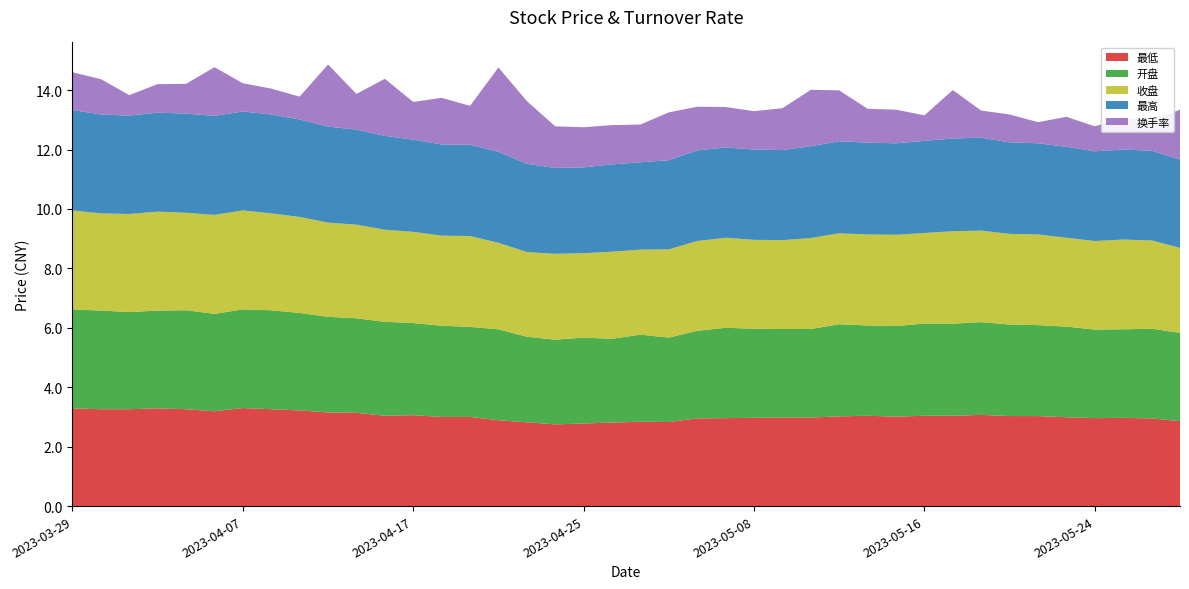

Reading left to right, extract all data points from this chart.

开盘: 3.3	3.3	3.3	3.3	3.3	3.3	3.3	3.3	3.3	3.2	3.2	3.2	3.1	3.1	3.0	3.1	2.9	2.9	2.9	2.8	2.9	2.8	3.0	3.0	3.0	3.0	3.0	3.1	3.0	3.0	3.1	3.1	3.1	3.1	3.1	3.0	3.0	3.0	3.0	3.0
收盘: 3.3	3.3	3.3	3.3	3.3	3.3	3.3	3.3	3.2	3.2	3.1	3.1	3.1	3.0	3.1	2.9	2.9	2.9	2.8	2.9	2.9	3.0	3.0	3.0	3.0	3.0	3.1	3.1	3.1	3.1	3.0	3.1	3.1	3.0	3.0	3.0	3.0	3.0	3.0	2.9
最高: 3.4	3.3	3.3	3.3	3.3	3.3	3.3	3.3	3.3	3.2	3.2	3.2	3.1	3.1	3.1	3.1	3.0	2.9	2.9	2.9	2.9	3.0	3.0	3.0	3.0	3.0	3.1	3.1	3.1	3.1	3.1	3.1	3.1	3.1	3.1	3.1	3.0	3.0	3.0	3.0
最低: 3.3	3.3	3.3	3.3	3.3	3.2	3.3	3.3	3.2	3.1	3.1	3.0	3.1	3.0	3.0	2.9	2.8	2.8	2.8	2.8	2.8	2.8	3.0	3.0	3.0	3.0	3.0	3.0	3.0	3.0	3.0	3.0	3.1	3.0	3.0	3.0	3.0	3.0	3.0	2.9
换手率: 1.3	1.2	0.7	1.0	1.0	1.6	0.9	0.9	0.8	2.1	1.2	1.9	1.3	1.6	1.3	2.8	2.1	1.4	1.4	1.3	1.3	1.6	1.5	1.4	1.3	1.4	1.9	1.7	1.1	1.1	0.9	1.6	0.9	0.9	0.7	1.0	0.8	1.1	1.0	1.7